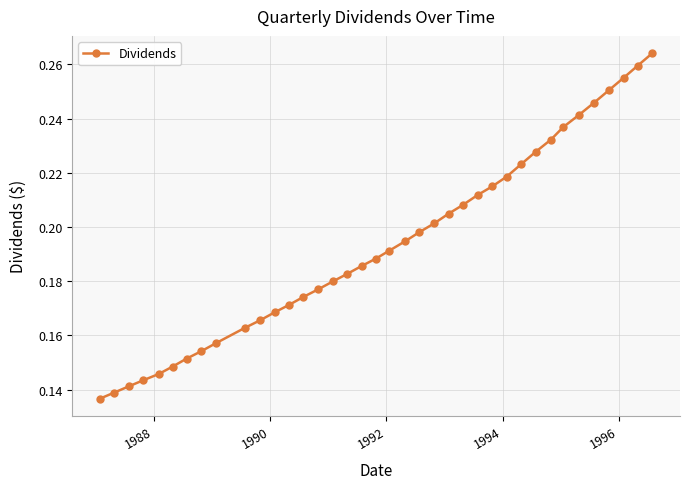

Count the values in the range 0 to 1.

38